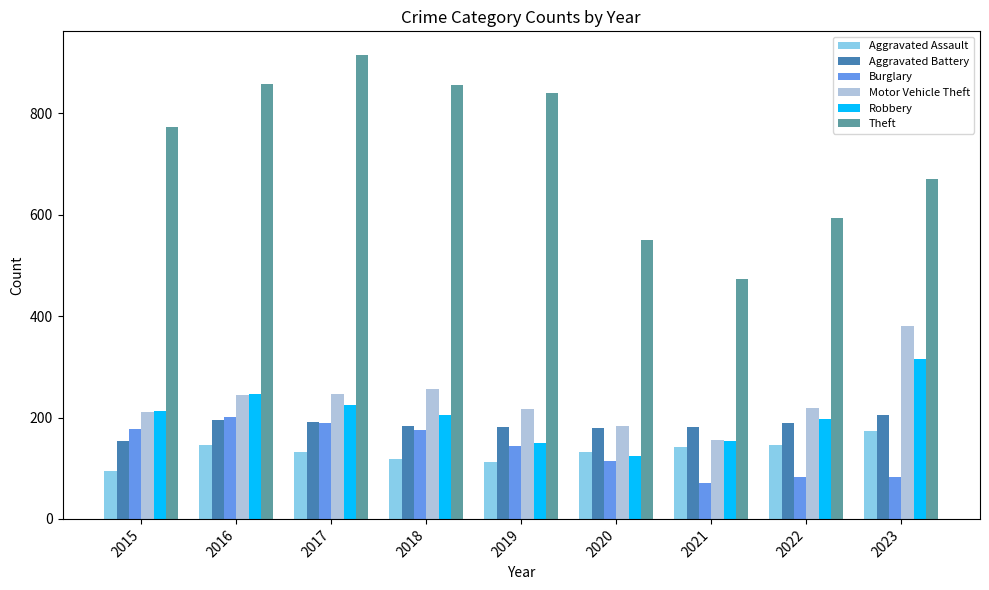

How many bars are there in each group?

6